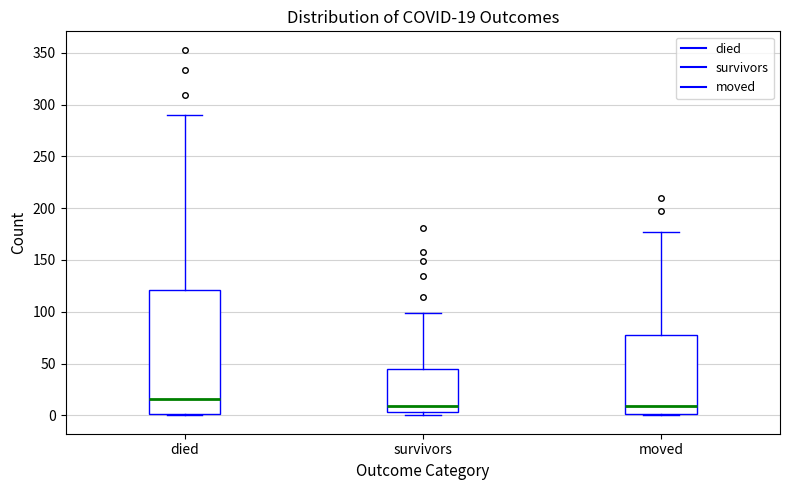

Which box is the tallest, from its lower edge to its upper edge?

died